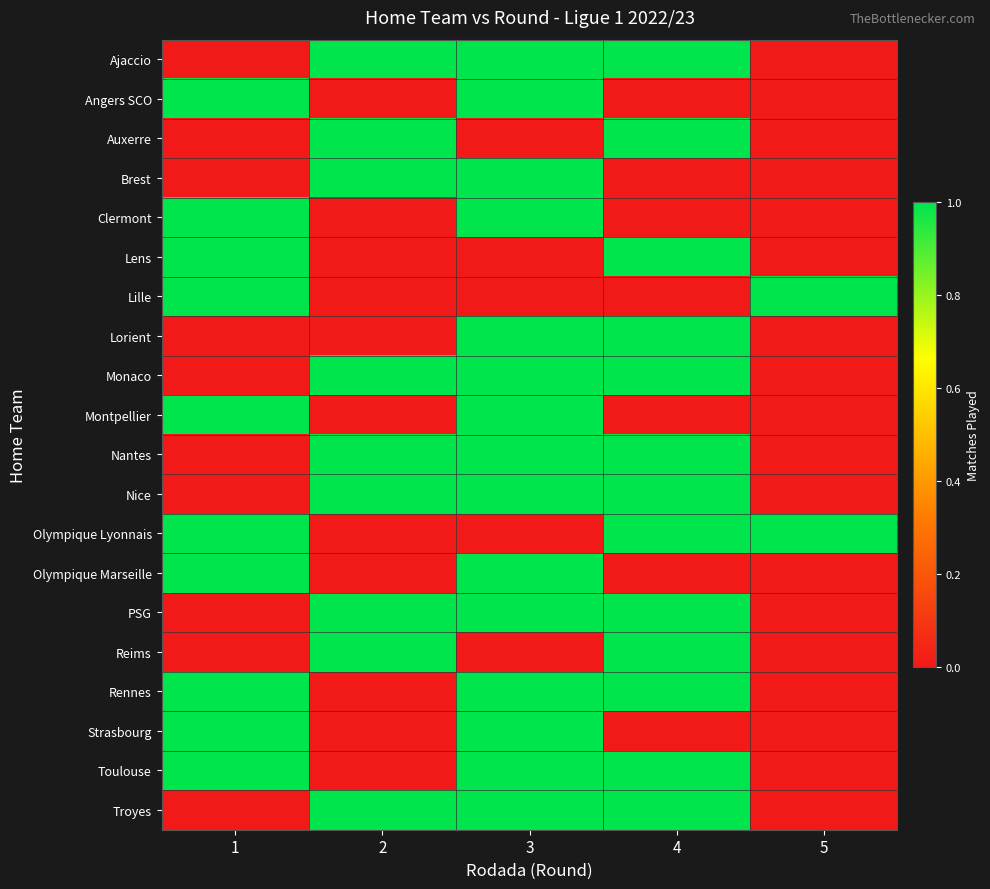

Reading left to right, transcribe all the data shown in this chart.

Ajaccio: 1=0	2=1	3=1	4=1	5=0
Angers SCO: 1=1	2=0	3=1	4=0	5=0
Auxerre: 1=0	2=1	3=0	4=1	5=0
Brest: 1=0	2=1	3=1	4=0	5=0
Clermont: 1=1	2=0	3=1	4=0	5=0
Lens: 1=1	2=0	3=0	4=1	5=0
Lille: 1=1	2=0	3=0	4=0	5=1
Lorient: 1=0	2=0	3=1	4=1	5=0
Monaco: 1=0	2=1	3=1	4=1	5=0
Montpellier: 1=1	2=0	3=1	4=0	5=0
Nantes: 1=0	2=1	3=1	4=1	5=0
Nice: 1=0	2=1	3=1	4=1	5=0
Olympique Lyonnais: 1=1	2=0	3=0	4=1	5=1
Olympique Marseille: 1=1	2=0	3=1	4=0	5=0
PSG: 1=0	2=1	3=1	4=1	5=0
Reims: 1=0	2=1	3=0	4=1	5=0
Rennes: 1=1	2=0	3=1	4=1	5=0
Strasbourg: 1=1	2=0	3=1	4=0	5=0
Toulouse: 1=1	2=0	3=1	4=1	5=0
Troyes: 1=0	2=1	3=1	4=1	5=0